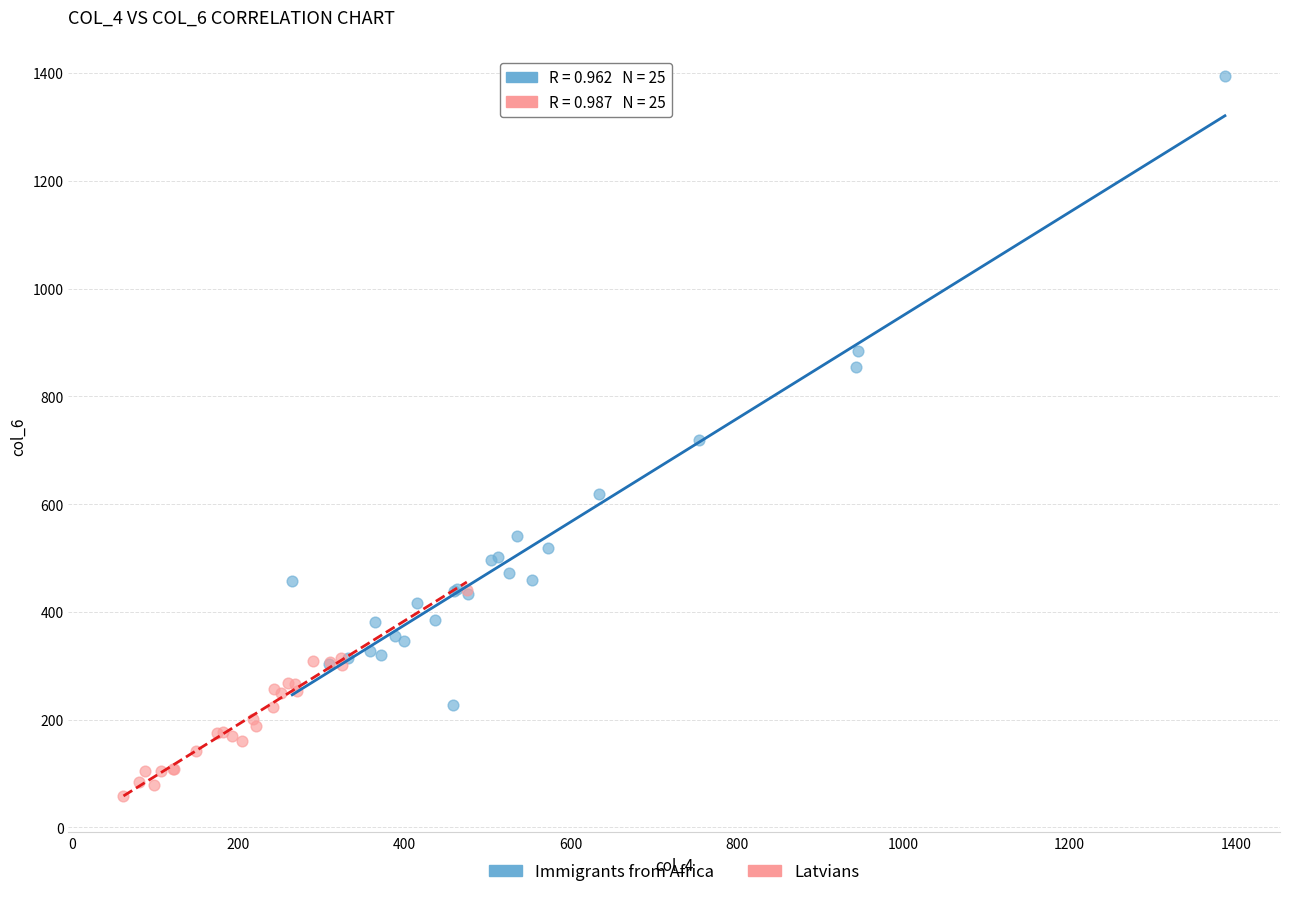

Which series reaches the minimum Y coordinate?

Latvians